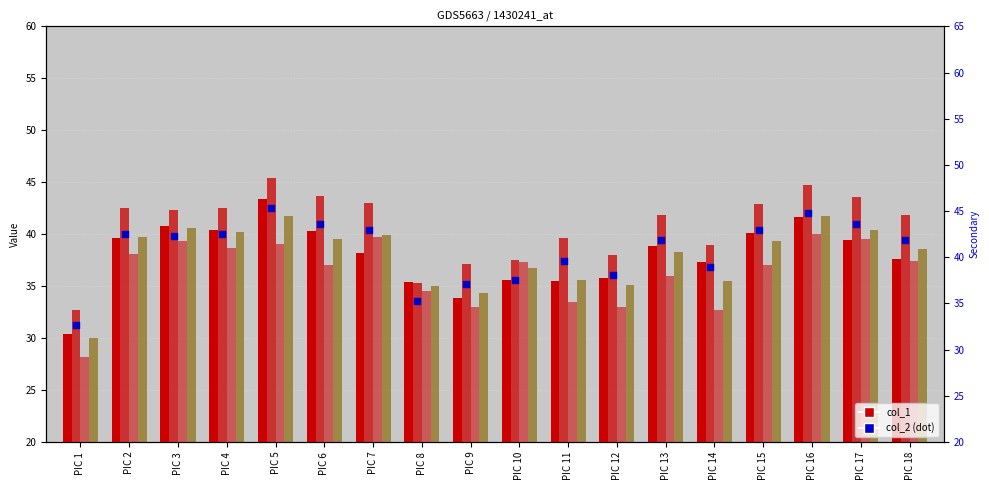

At how many categories does at least one series exceed 28?

18